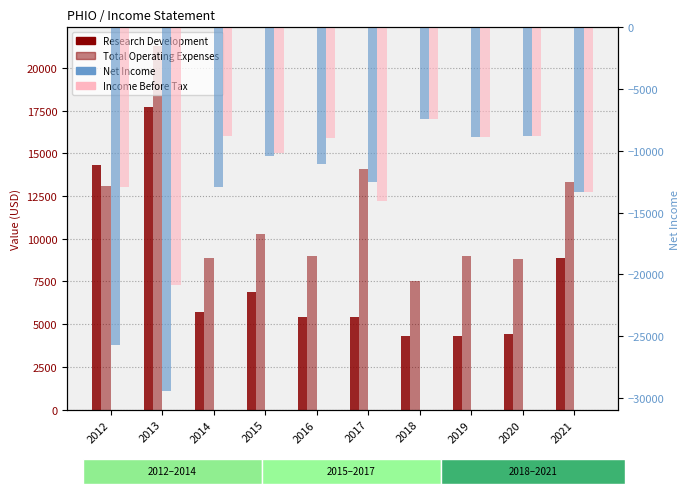

The Research Development series shows 3880 at 2021. True or false?

False